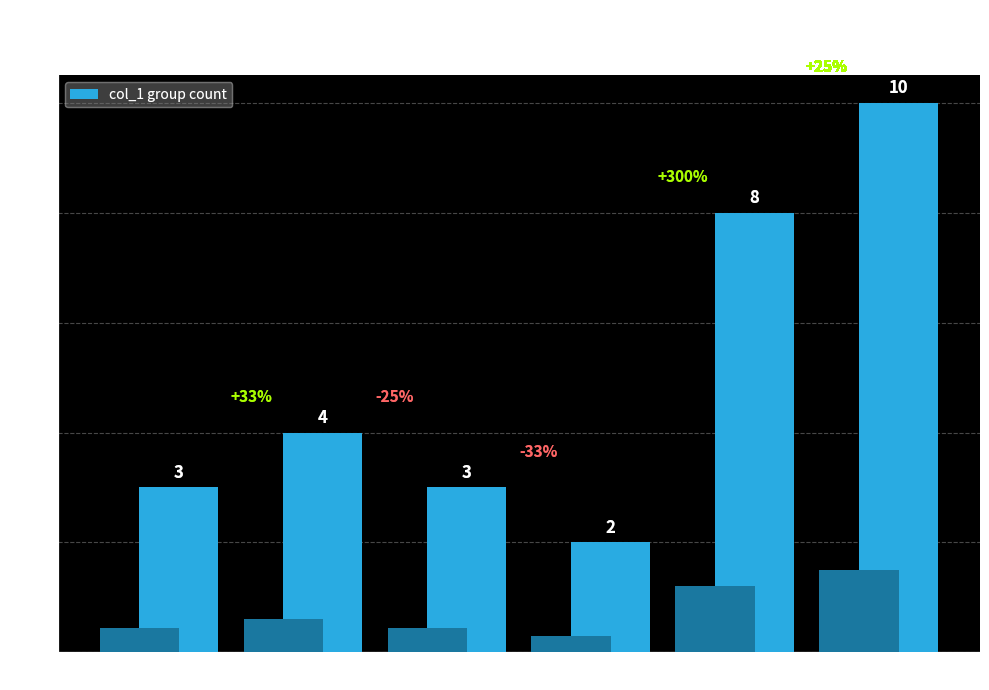

At which label is the value closest to 6?

2 to 5